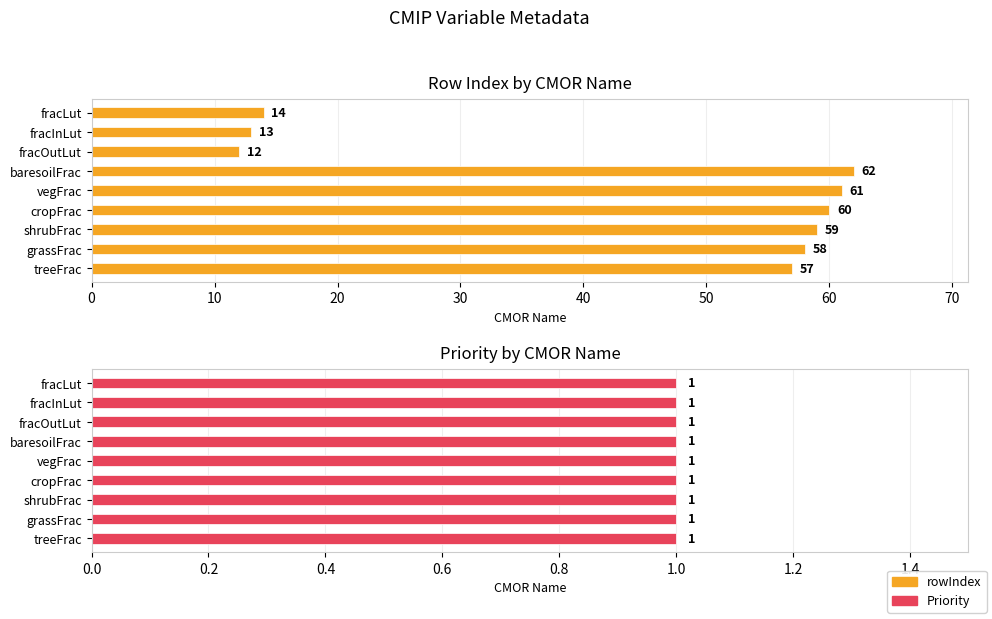

Rank the series by their average value, from highest to lowest.

rowIndex, Priority